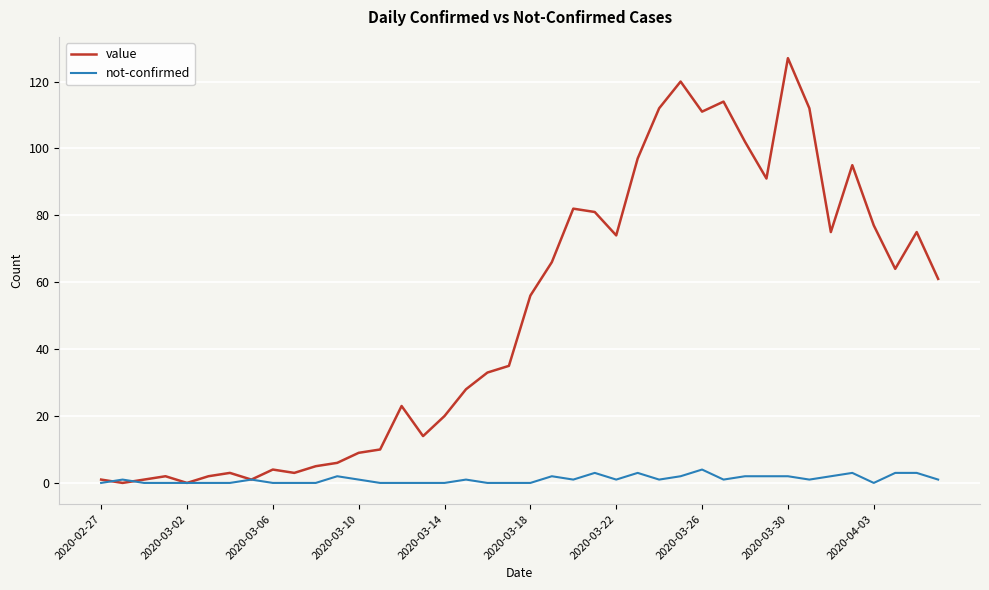

What is the maximum value for not-confirmed?

4